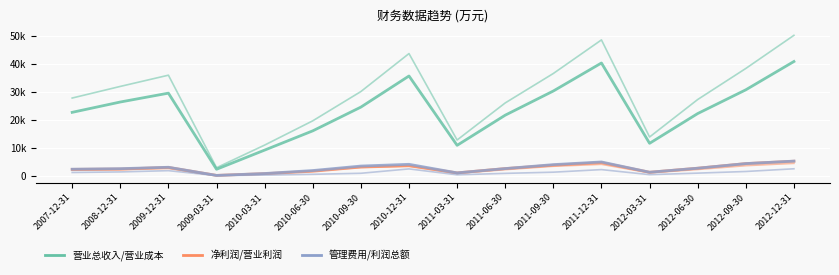

Does the chart display data point markers on the line(s)?

No